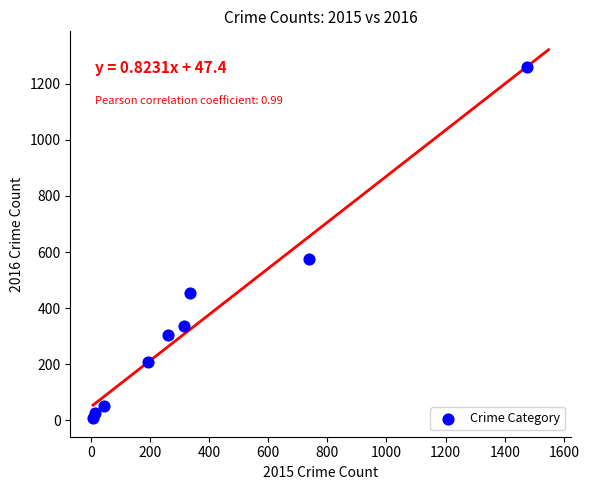

What Y value in the scatter plot is closest to 633?

576